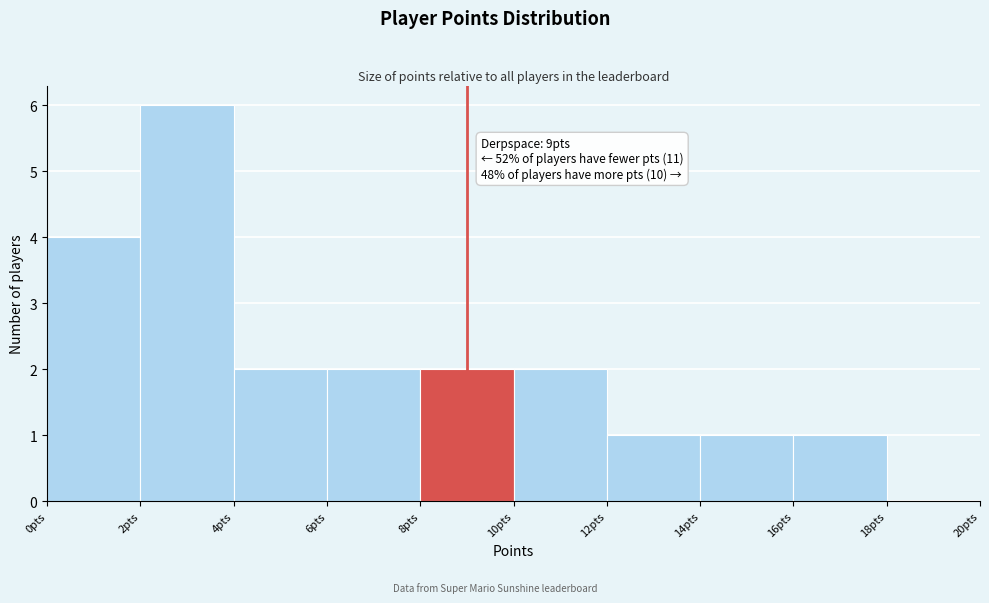

Over which range of the x-axis is the bar tallest?

2 to 4